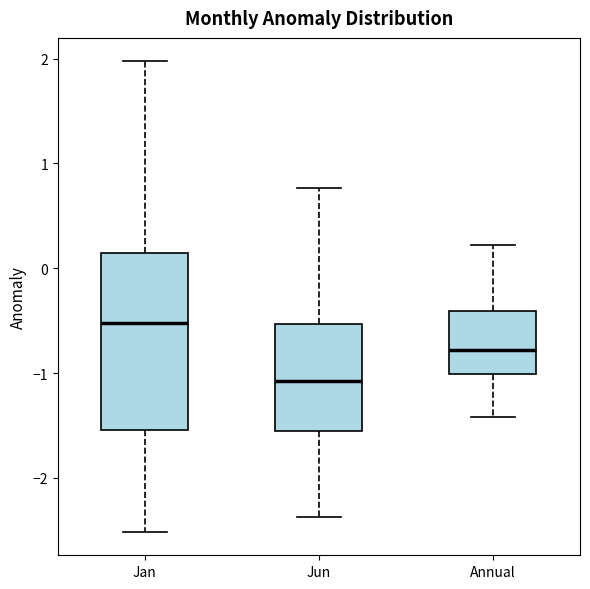

Which box's median line is the highest?

Jan